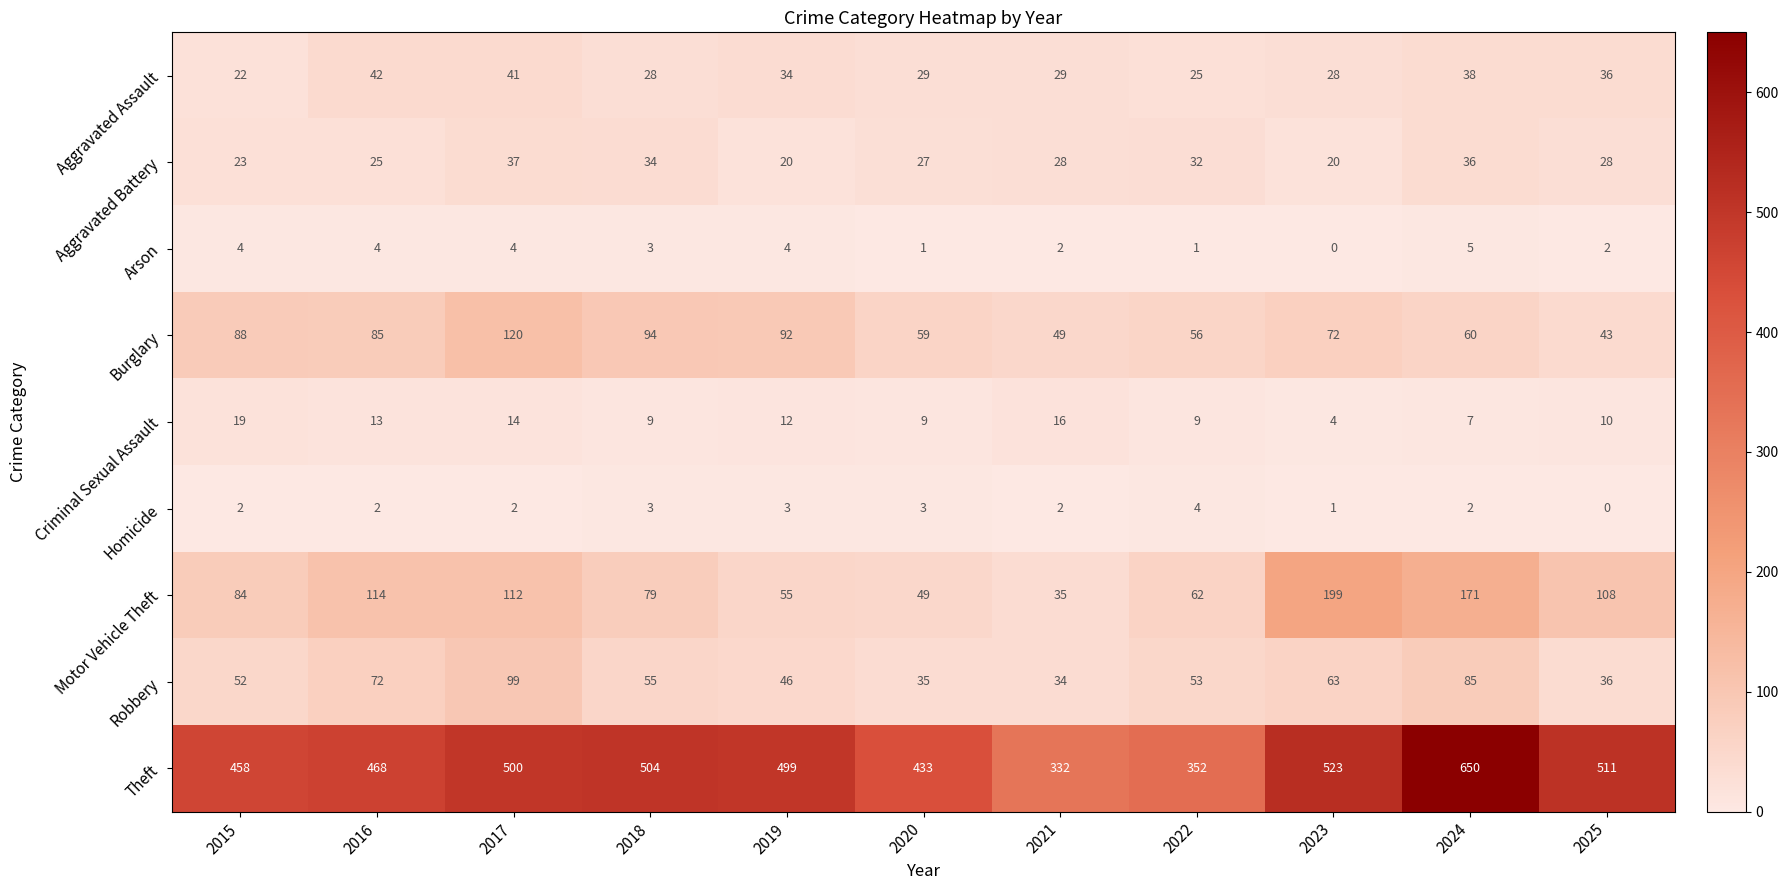

At which category does the chart reach its peak across all series?

2024